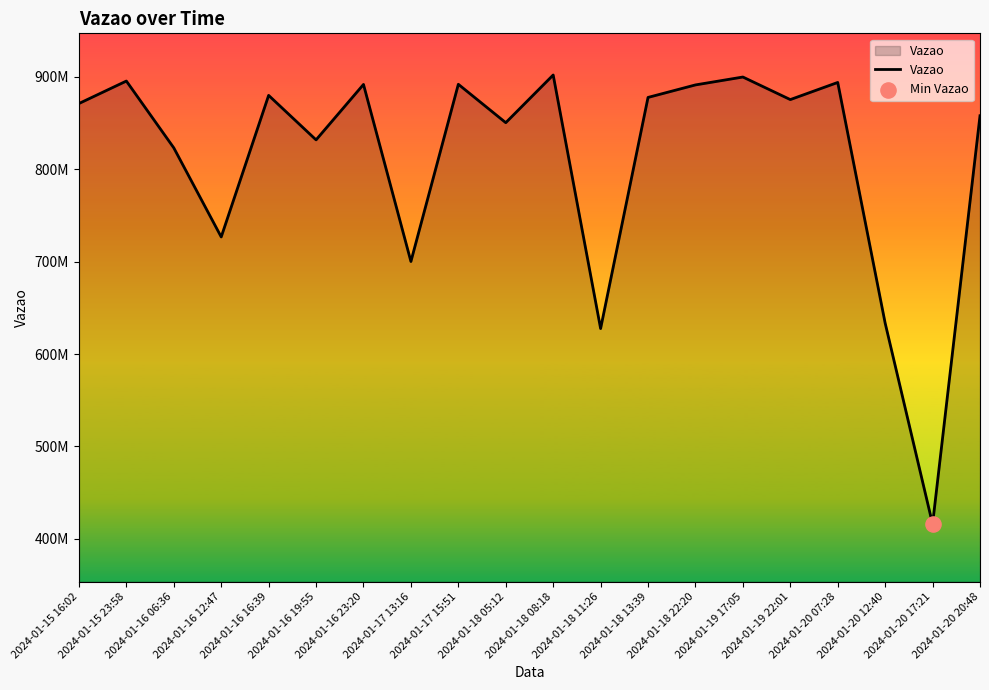

Does the chart have visible grid lines?

No